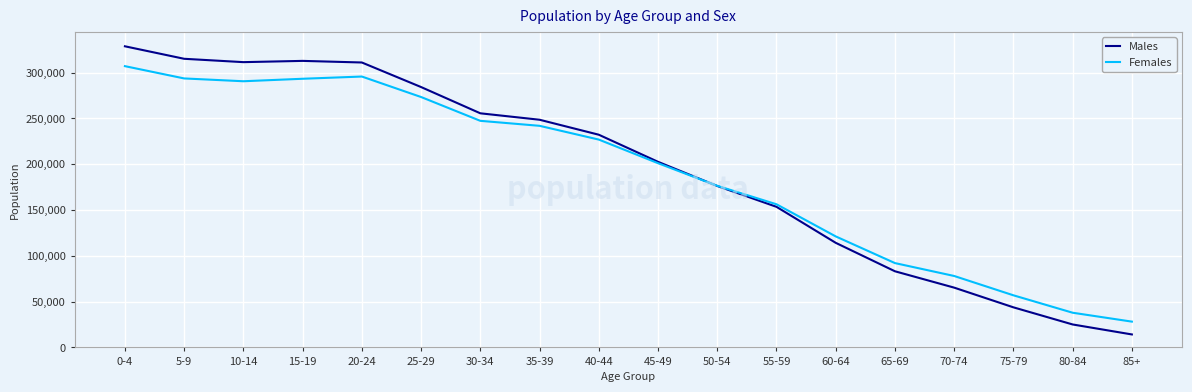

How many lines are shown in the chart?

2